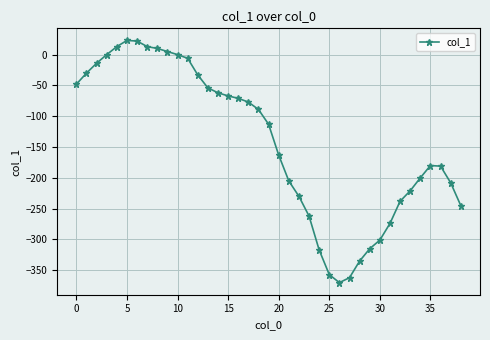

What is the difference between the maximum and minimum values?

393